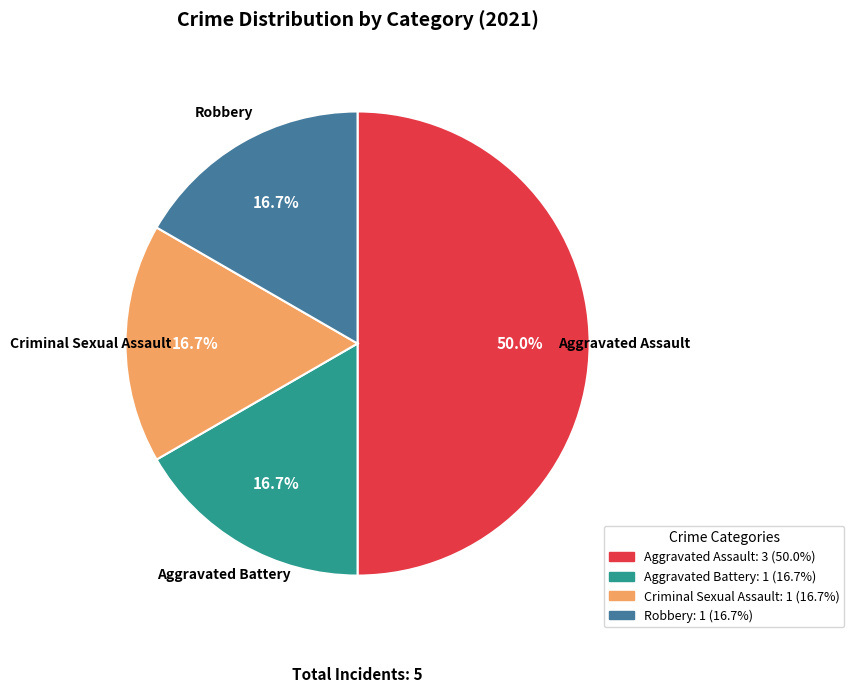

Count the number of slices in the pie.

4